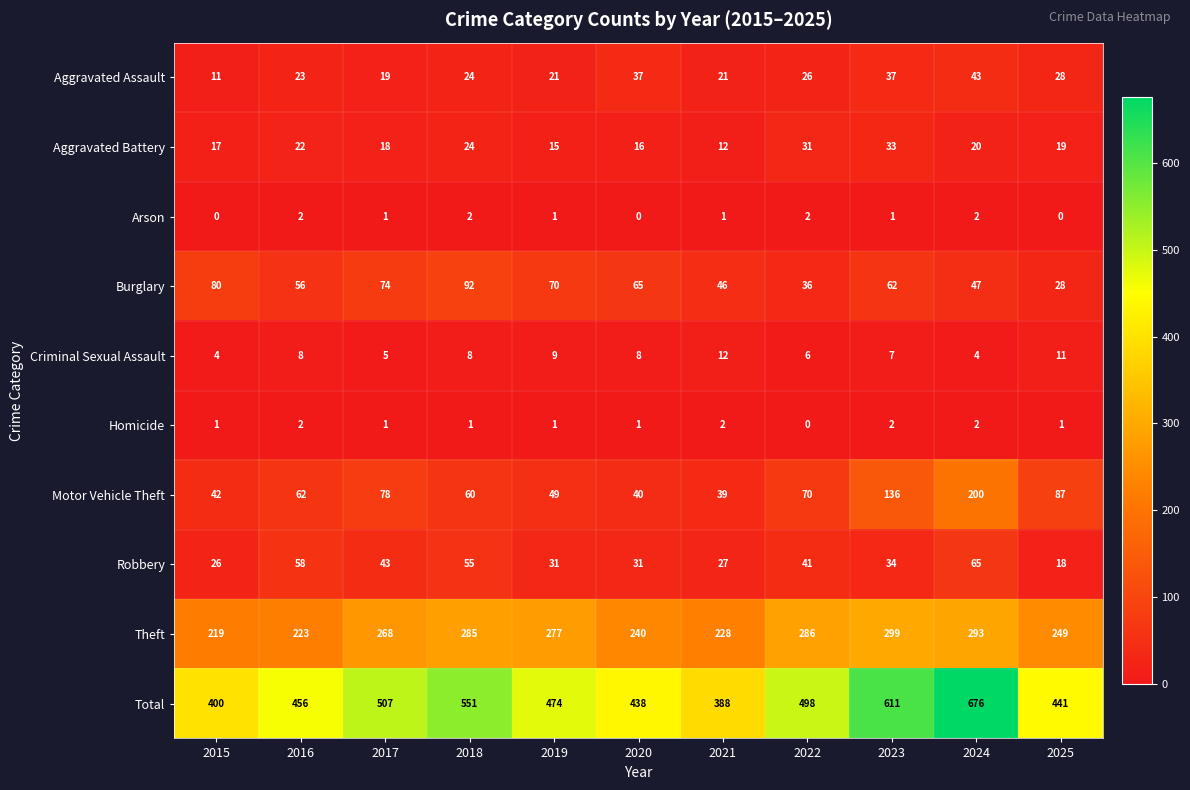

What is the maximum value shown in the chart?

676